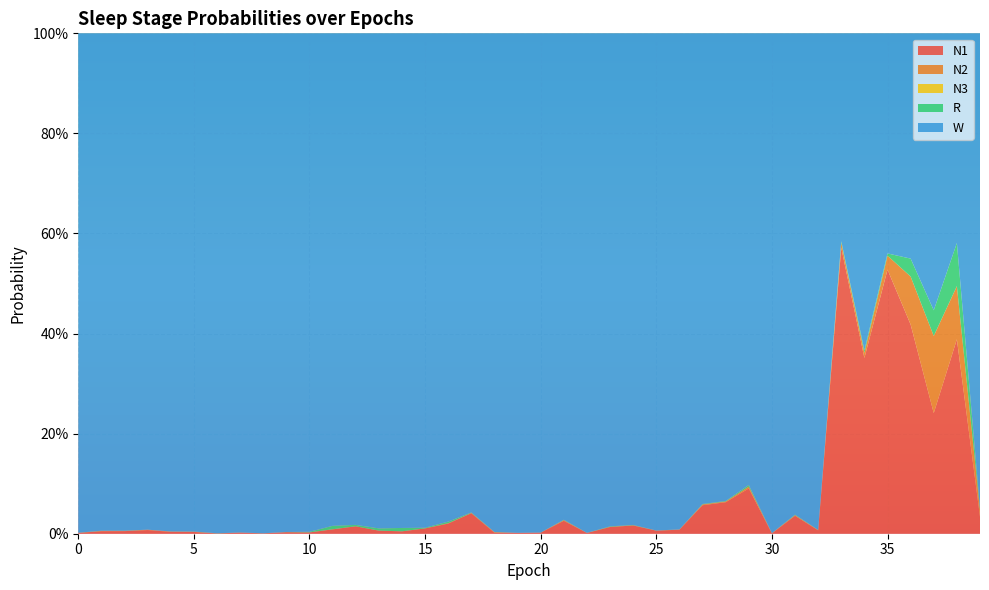

Reading right to left, transcribe all the data shown in this chart.

N1: 0.0	0.4	0.2	0.4	0.5	0.4	0.6	0.0	0.0	0.0	0.1	0.1	0.1	0.0	0.0	0.0	0.0	0.0	0.0	0.0	0.0	0.0	0.0	0.0	0.0	0.0	0.0	0.0	0.0	0.0	0.0	0.0	0.0	0.0	0.0	0.0	0.0	0.0	0.0	0.0
N2: 0.0	0.1	0.2	0.1	0.0	0.0	0.0	0.0	0.0	0.0	0.0	0.0	0.0	0.0	0.0	0.0	0.0	0.0	0.0	0.0	0.0	0.0	0.0	0.0	0.0	0.0	0.0	0.0	0.0	0.0	0.0	0.0	0.0	0.0	0.0	0.0	0.0	0.0	0.0	0.0
N3: 0.0	0.0	0.0	0.0	0.0	0.0	0.0	0.0	0.0	0.0	0.0	0.0	0.0	0.0	0.0	0.0	0.0	0.0	0.0	0.0	0.0	0.0	0.0	0.0	0.0	0.0	0.0	0.0	0.0	0.0	0.0	0.0	0.0	0.0	0.0	0.0	0.0	0.0	0.0	0.0
R: 0.0	0.1	0.1	0.0	0.0	0.0	0.0	0.0	0.0	0.0	0.0	0.0	0.0	0.0	0.0	0.0	0.0	0.0	0.0	0.0	0.0	0.0	0.0	0.0	0.0	0.0	0.0	0.0	0.0	0.0	0.0	0.0	0.0	0.0	0.0	0.0	0.0	0.0	0.0	0.0
W: 0.9	0.4	0.6	0.5	0.4	0.6	0.4	1.0	1.0	1.0	0.9	0.9	0.9	1.0	1.0	1.0	1.0	1.0	1.0	1.0	1.0	1.0	1.0	1.0	1.0	1.0	1.0	1.0	1.0	1.0	1.0	1.0	1.0	1.0	1.0	1.0	1.0	1.0	1.0	1.0